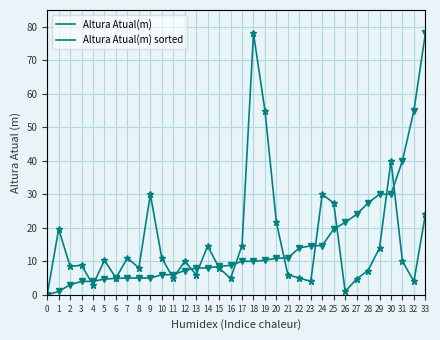

Between 3 and 32, which series saw the biggest shift?

Altura Atual(m) sorted